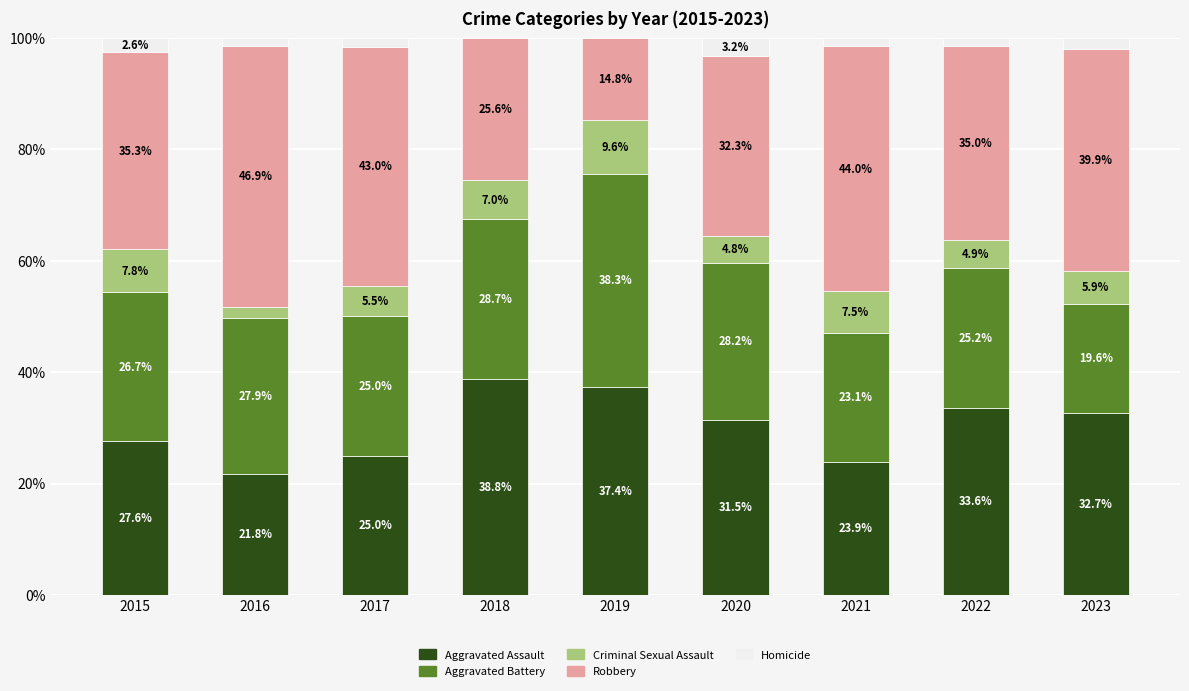

At which label does Aggravated Assault reach its peak?

2018